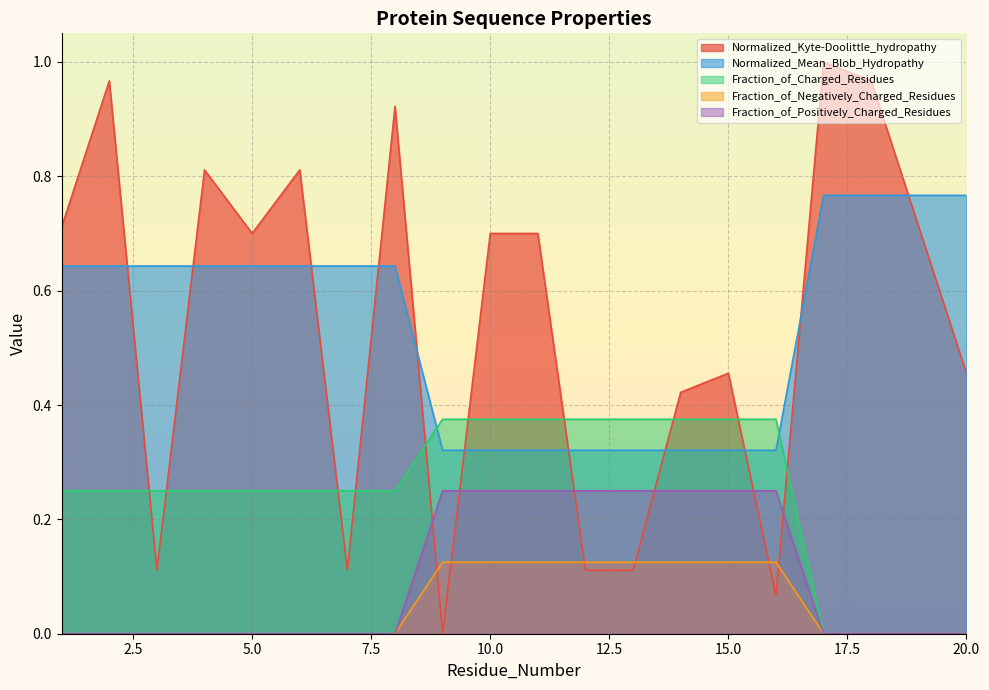

What is the value of the Fraction_of_Charged_Residues point at the 15th from the left?

0.4